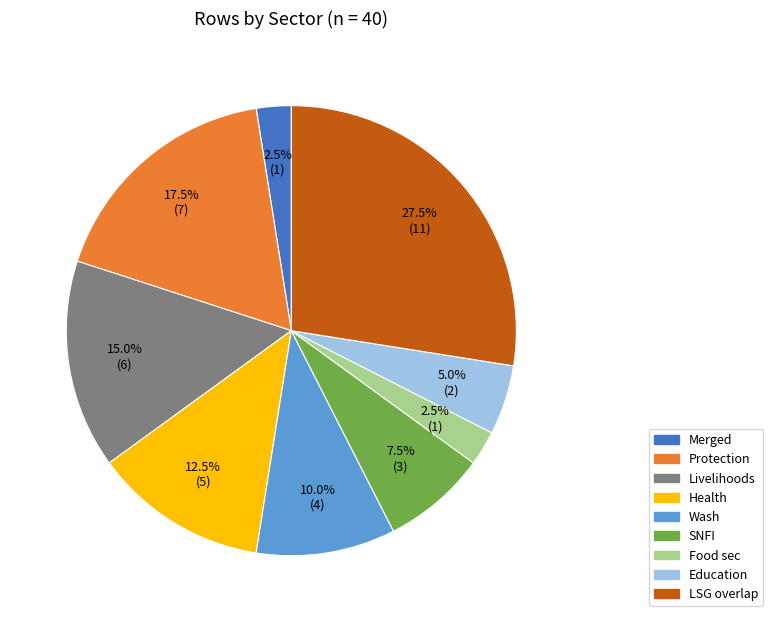

To the nearest percent, what is the difference between the largest and smallest slice percentages?

25%